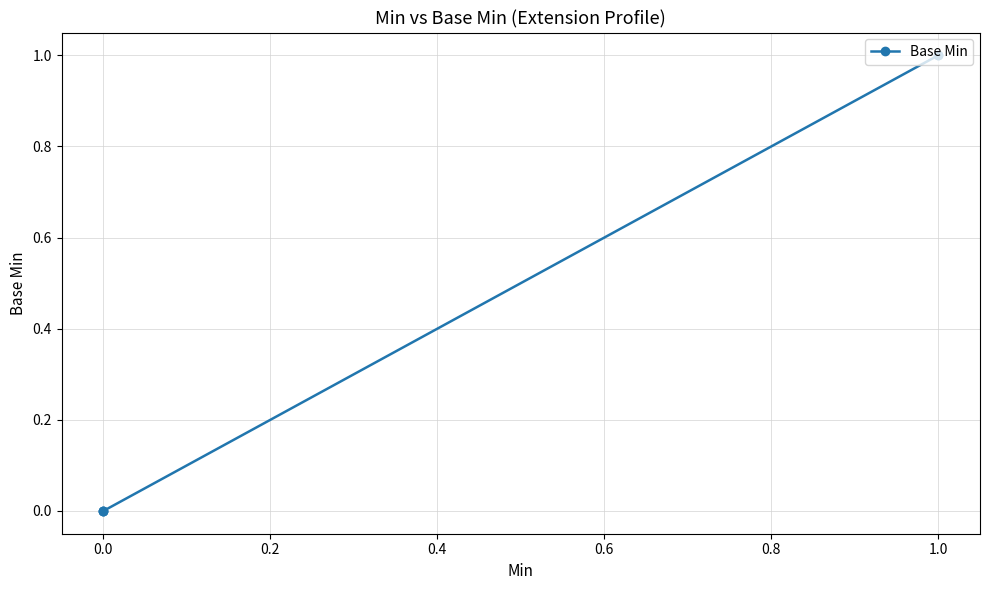

How many distinct data groups are displayed?

1